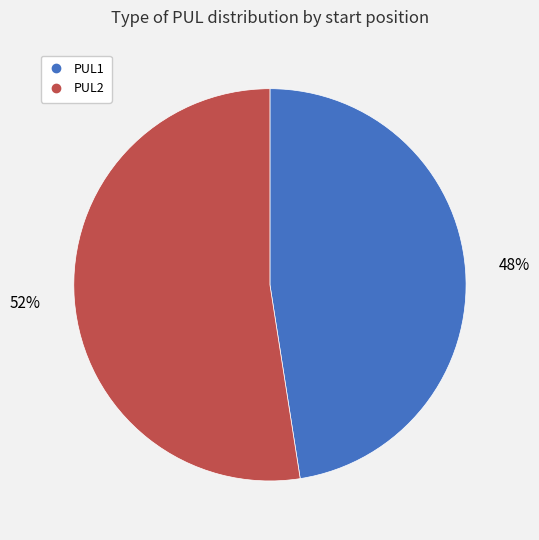

How many segments does this pie chart have?

2